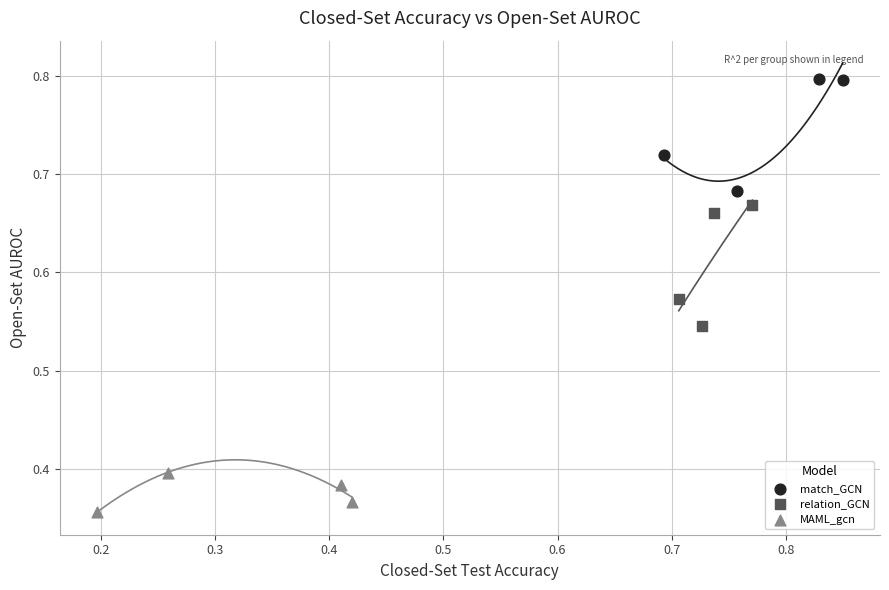

Which series contains the highest Y value?

match_GCN